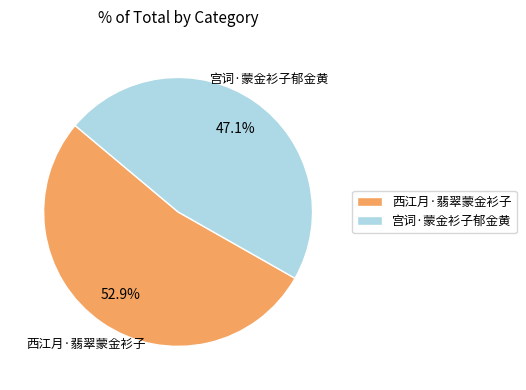

What is the largest slice in the pie chart?

西江月·翡翠蒙金衫子